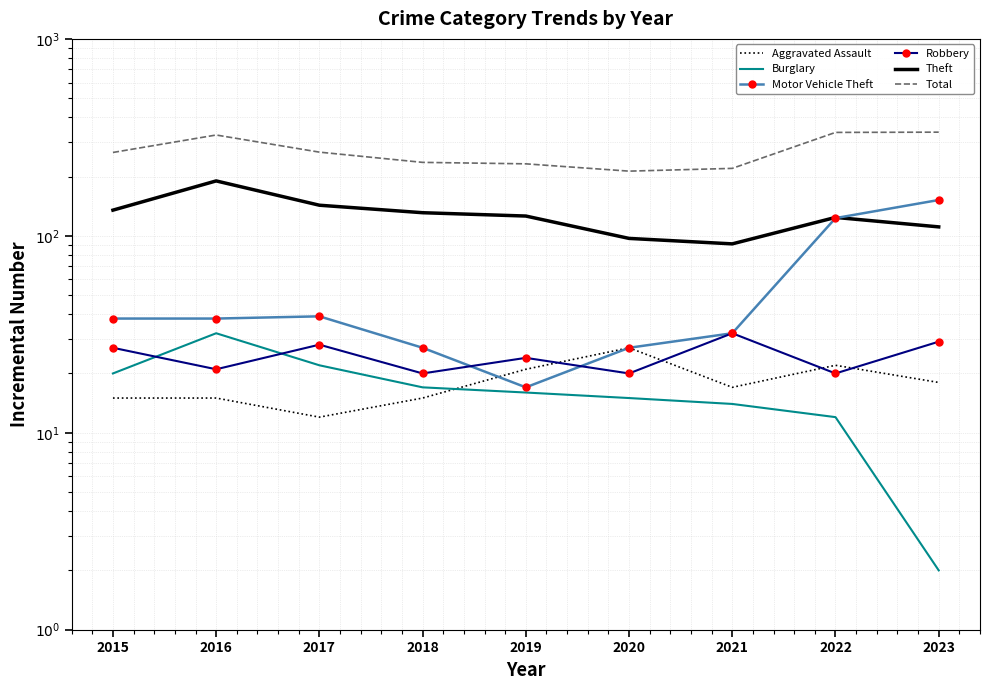

At which category is the sum across all series the highest?

2023